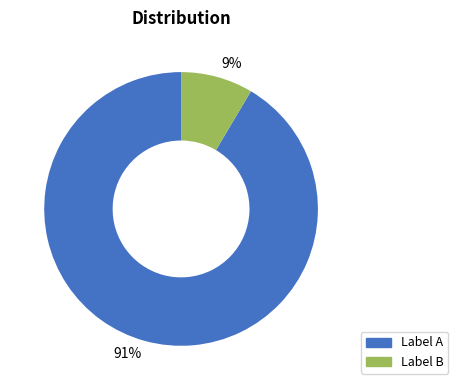

Which has a higher value, 9% or 91%?

91%